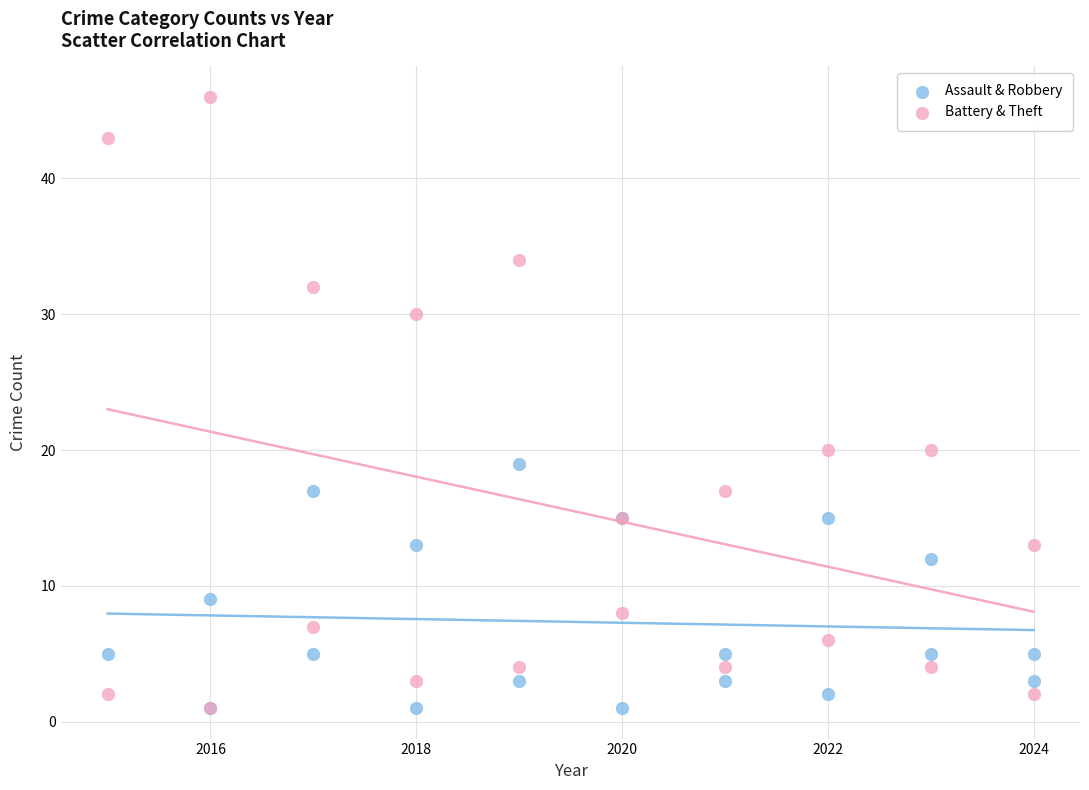

Which series has the largest Y range (max minus min)?

Battery & Theft